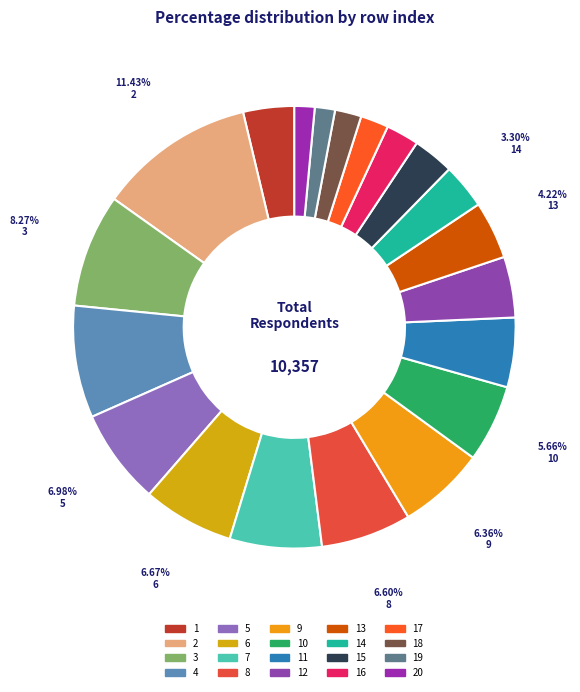

To the nearest percent, what is the difference between the 7 and 2 slice percentages?

5%